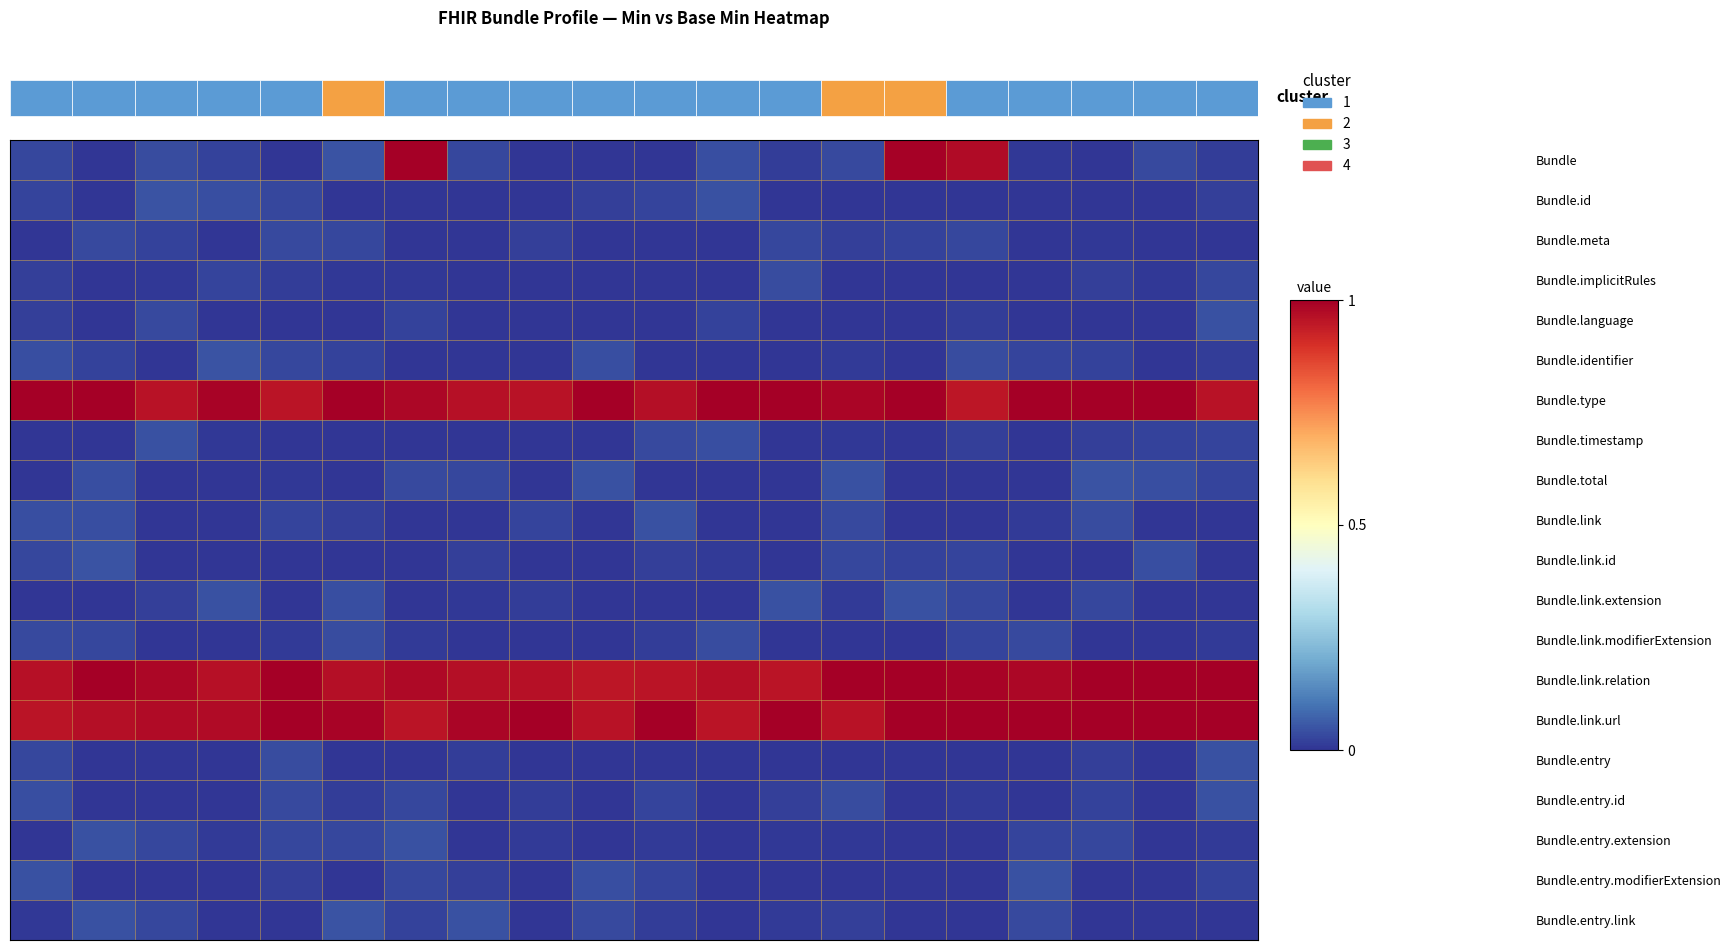

What is the total value across all series at 12?

3.1